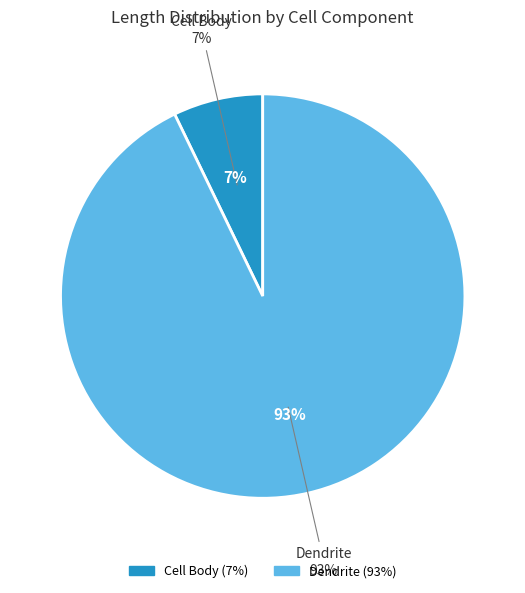

True or false: Dendrite accounts for 81% of the total.

False